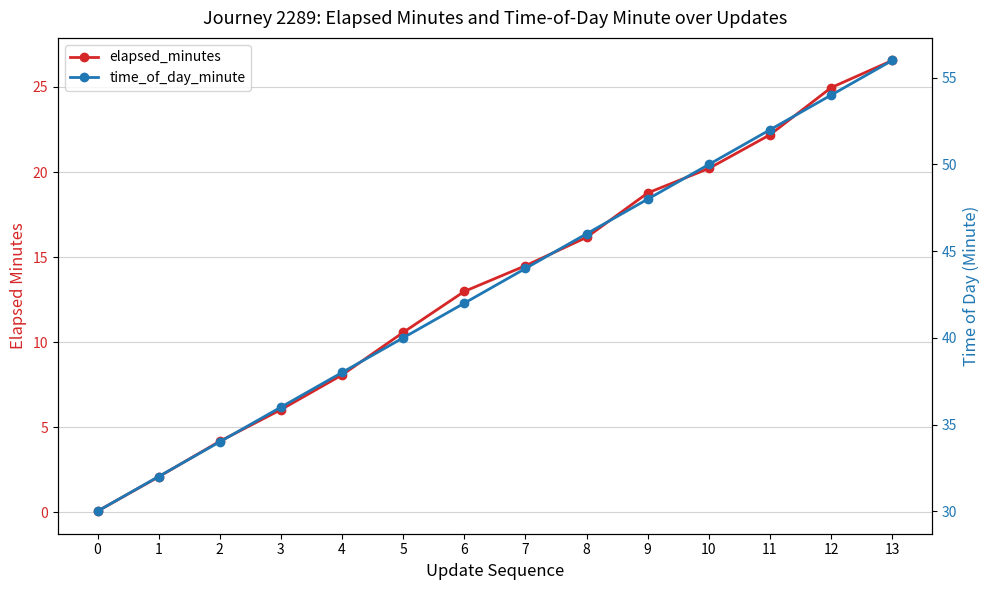

Does the chart display data point markers on the line(s)?

Yes